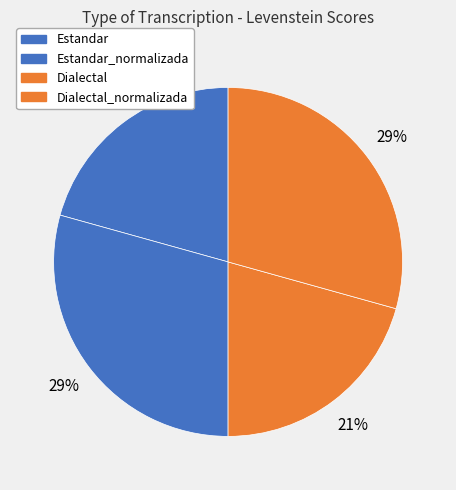

To the nearest percent, what is the average slice percentage?

25%